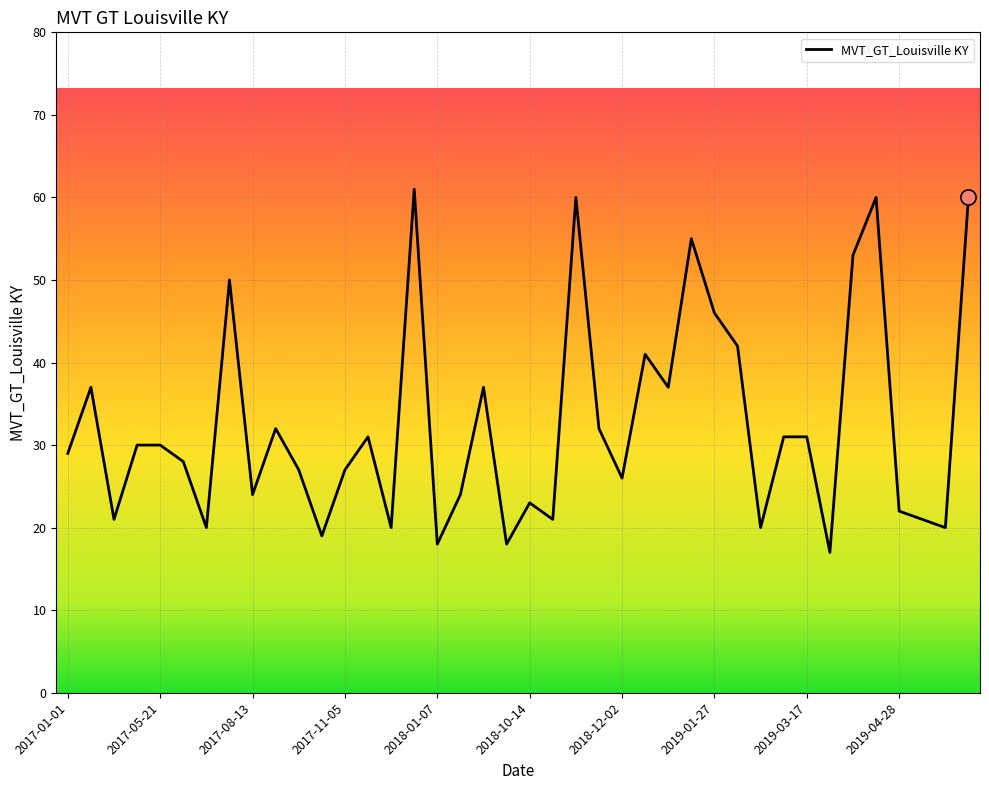

What is the greatest value displayed?

61